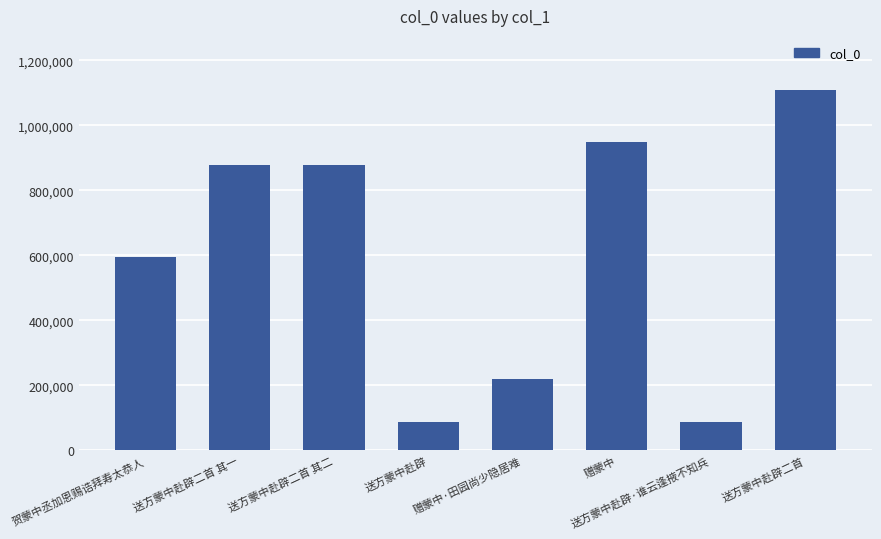

What is the difference between the maximum and second lowest values?

1019896